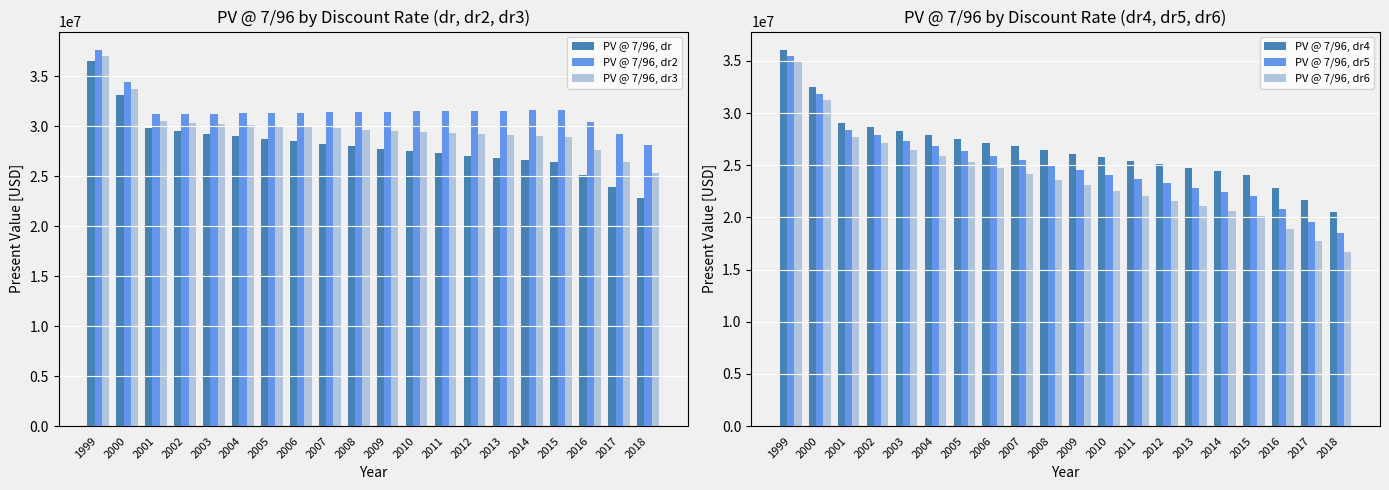

Reading left to right, list all the values displayed in this chart.

PV @ 7/96, dr: 36528176.7	33092673.0	29781485.5	29489782.1	29238389.6	28989818.3	28742191.0	28493906.8	28256786.9	28002729.8	27768537.4	27527289.5	27289401.4	27063357.3	26826450.9	26606911.1	26374197.6	25118283.5	23922174.7	22783023.6
PV @ 7/96, dr2: 37592038.3	34383943.7	31241088.4	31232541.2	31264045.0	31296312.6	31327339.2	31355345.9	31393398.5	31410285.8	31447091.3	31473633.8	31501657.5	31541114.0	31565635.4	31608343.4	31633153.7	30416494.0	29246628.8	28121758.5
PV @ 7/96, dr3: 37055017.4	33730585.7	30500811.9	30346570.3	30231835.0	30118238.1	30003847.5	29886983.6	29780080.7	29653535.1	29546232.9	29429682.1	29314948.7	29211227.6	29094062.5	28994032.0	28877954.0	27634405.7	26444407.4	25305653.0
PV @ 7/96, dr4: 36011276.3	32469769.5	29082420.8	28661083.2	28282078.6	27908738.6	27539206.8	27171924.1	26818100.2	26451021.2	26105494.1	25756046.6	25412453.7	25082516.2	24745115.8	24426293.4	24097900.4	22841611.8	21650816.9	20522101.3
PV @ 7/96, dr5: 35504082.7	31861453.4	28402955.0	27859426.1	27361347.7	26872802.7	26391907.2	25917096.0	25458953.5	24992032.4	24549217.0	24106353.7	23672575.8	23255014.4	22833978.9	22433460.3	22027463.9	20780626.3	19604364.5	18494683.5
PV @ 7/96, dr6: 35006369.2	31267316.7	27742450.1	27083807.1	26474714.6	25879925.6	25297470.2	24725718.0	24174604.6	23619824.5	23092395.8	22569354.0	22059180.7	21568340.5	21078416.1	20611467.0	20143428.5	18914017.4	17759640.7	16675719.0